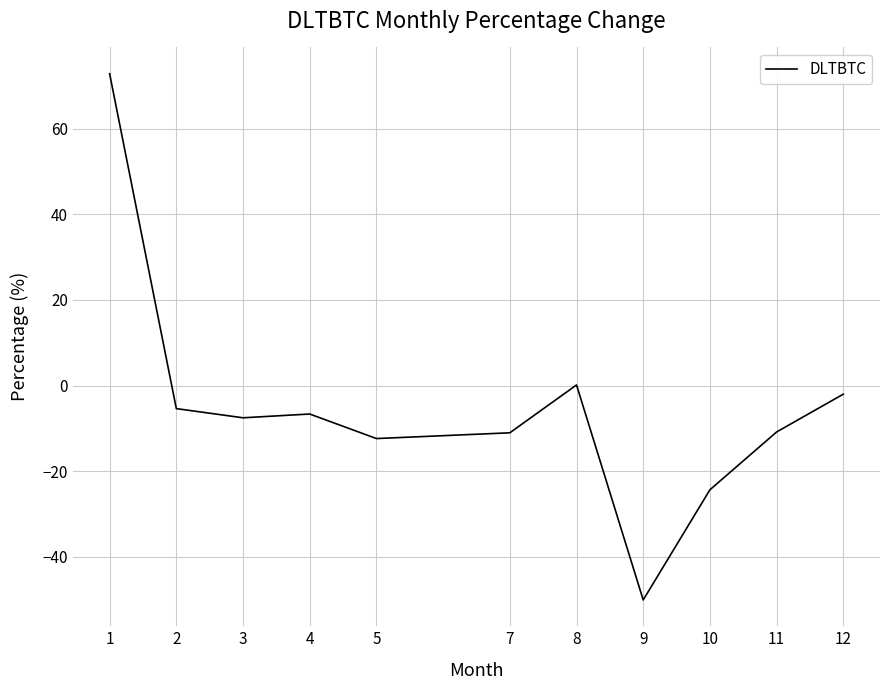

At which category does the chart reach its peak across all series?

1